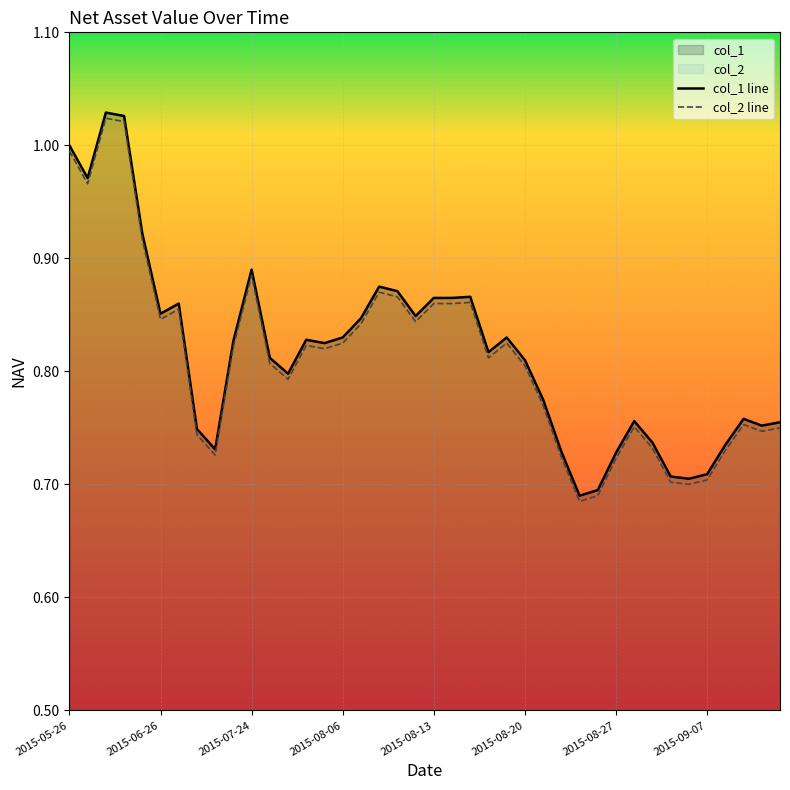

True or false: col_2 line has more than 0 interior local peaks.

True